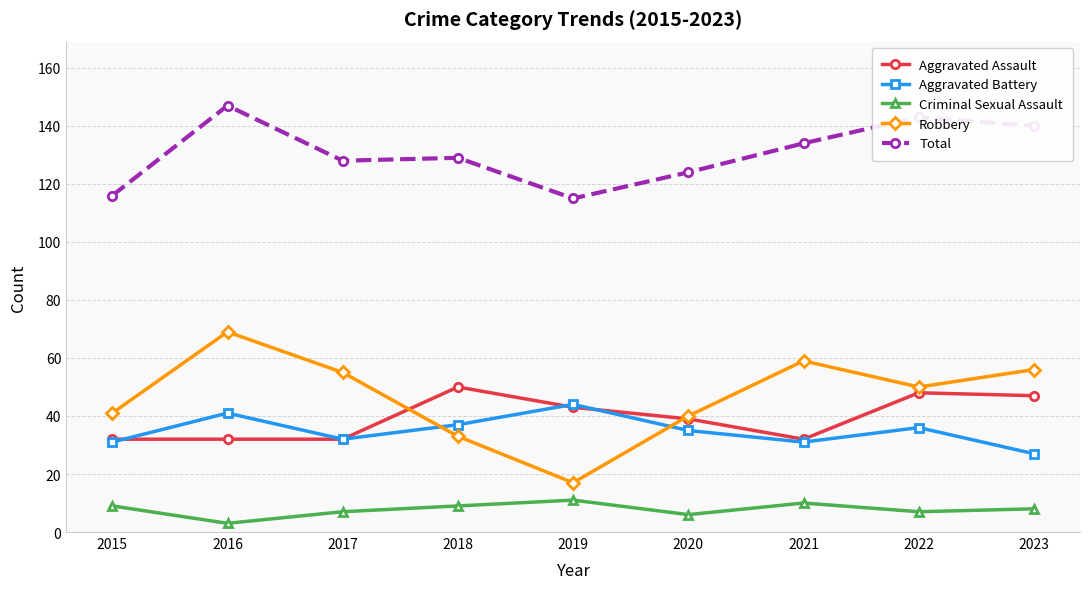

At which category does Robbery reach its first local valley?

2019